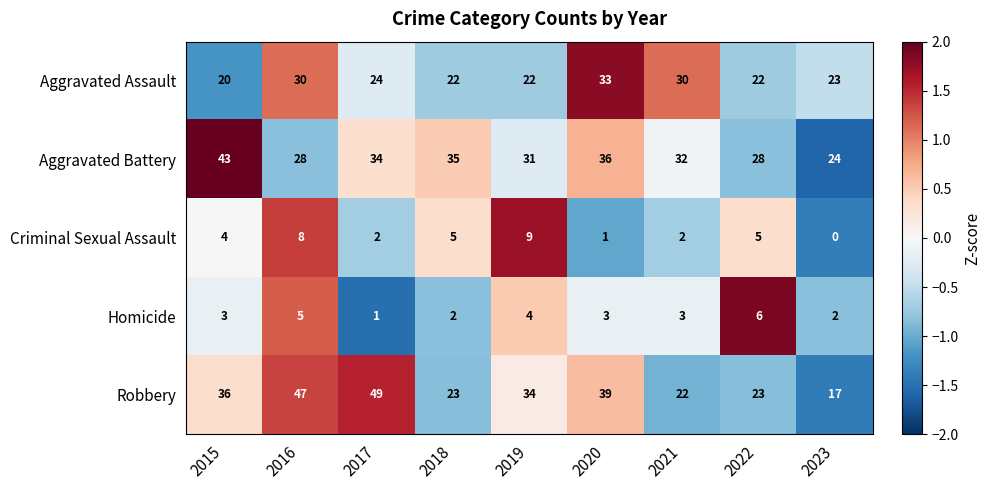

Where does the Aggravated Assault series first go above 23?

2016